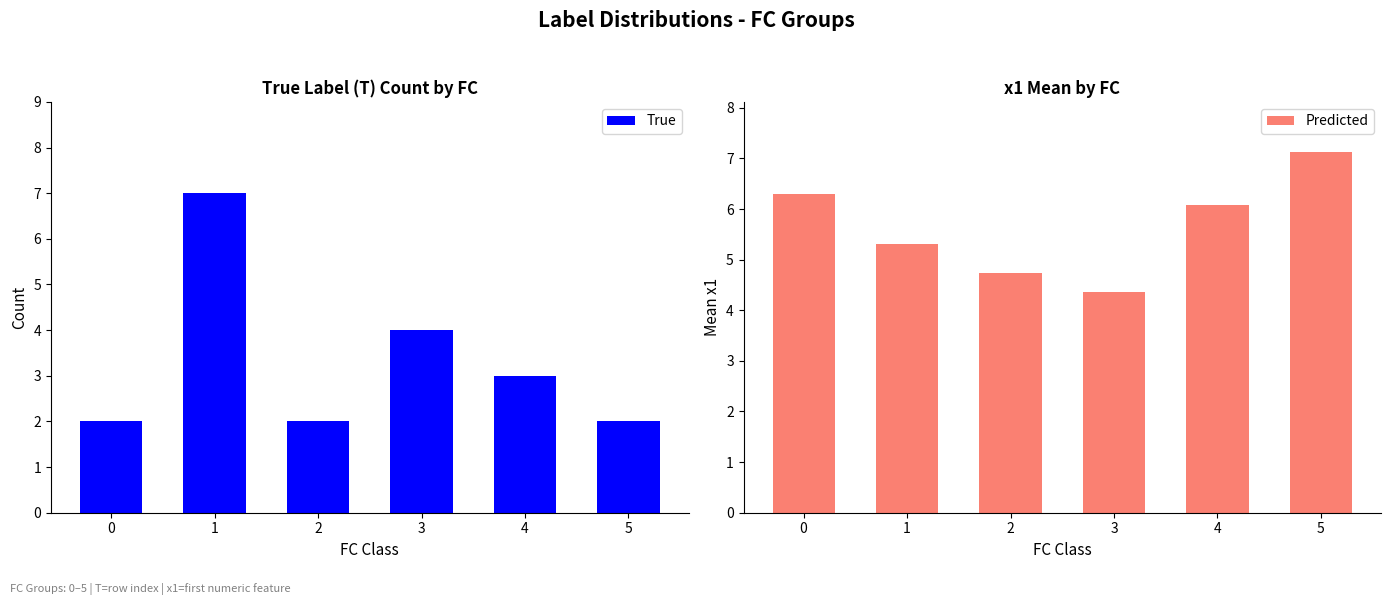

Which series has the largest range (max minus min)?

True